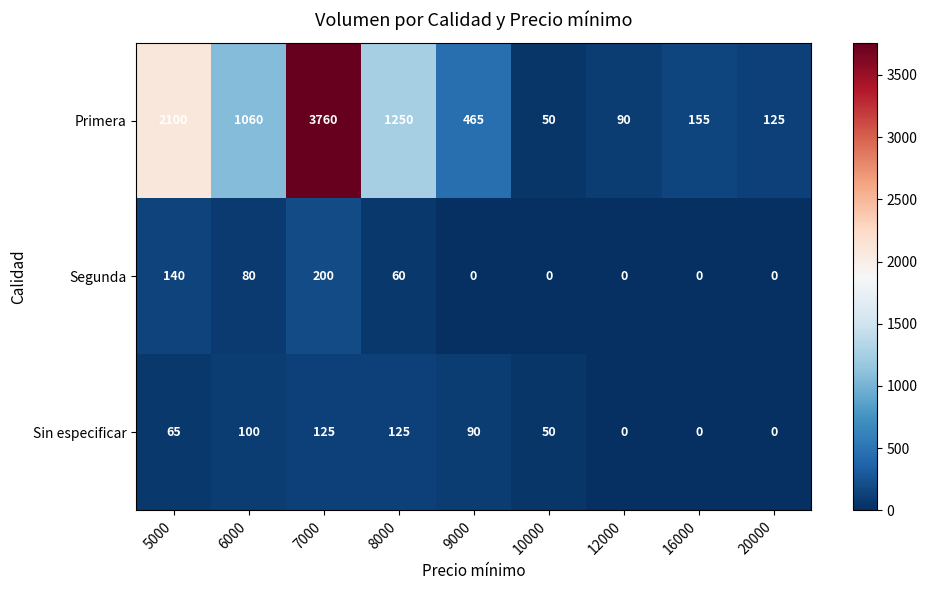

The value of Primera at 10000 is 50. True or false?

True